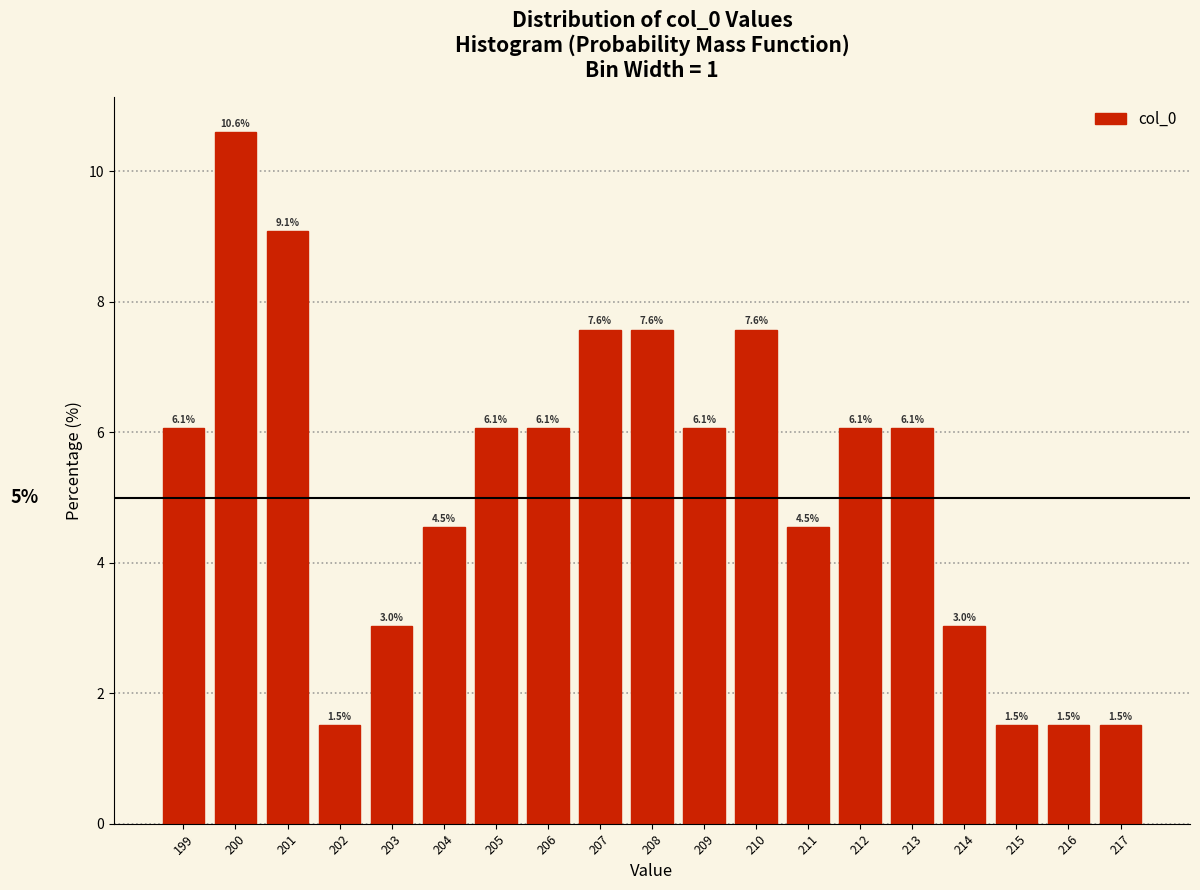

Reading left to right, what are all the values shown in this chart?

6.1	10.6	9.1	1.5	3.0	4.5	6.1	6.1	7.6	7.6	6.1	7.6	4.5	6.1	6.1	3.0	1.5	1.5	1.5